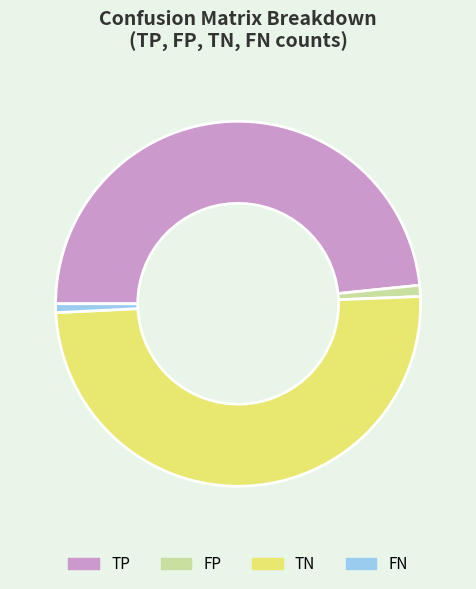

Which has a higher value, FN or TP?

TP